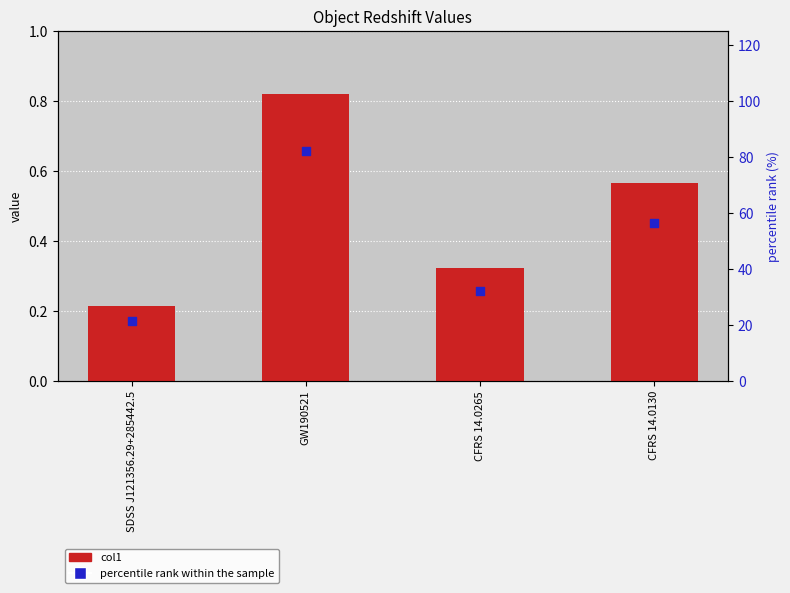

Which series has the largest Y range (max minus min)?

percentile rank within the sample